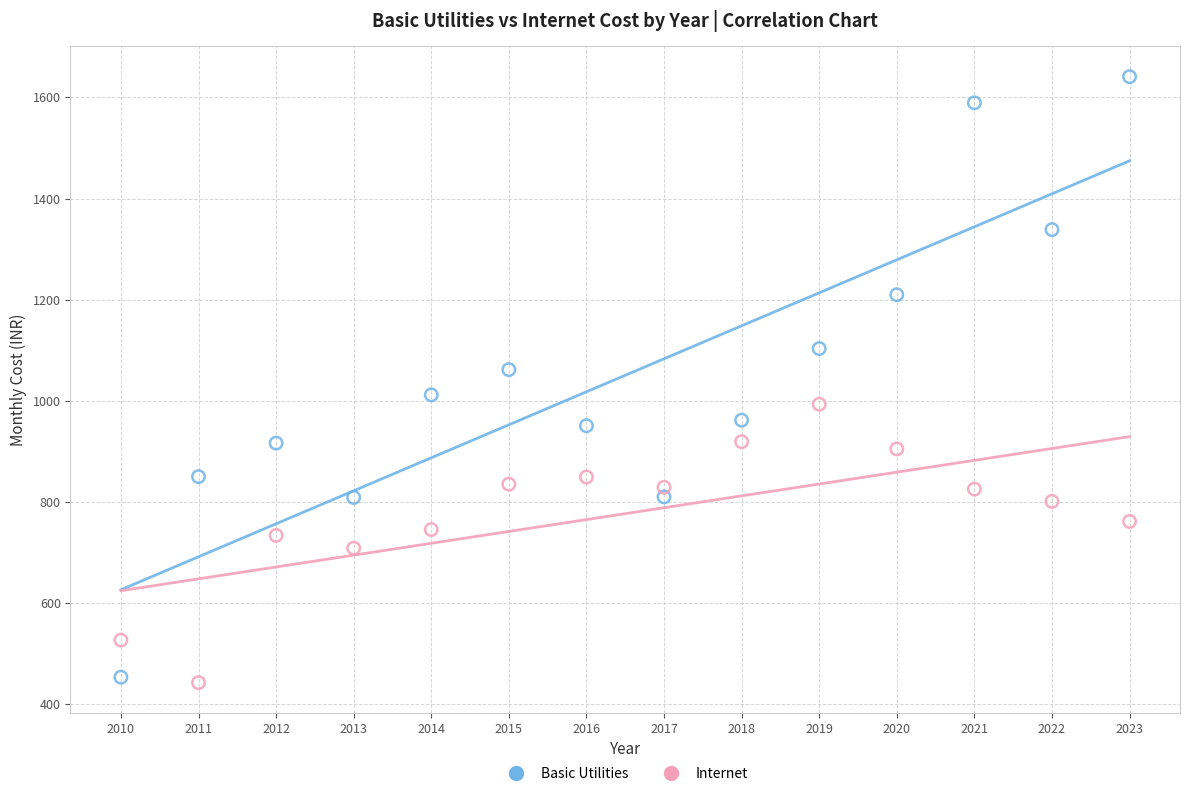

Which series has the widest spread of Y values?

Basic Utilities